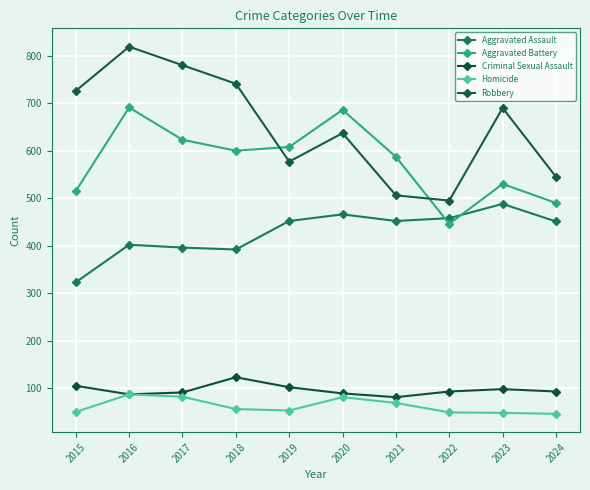

How many distinct data groups are displayed?

5